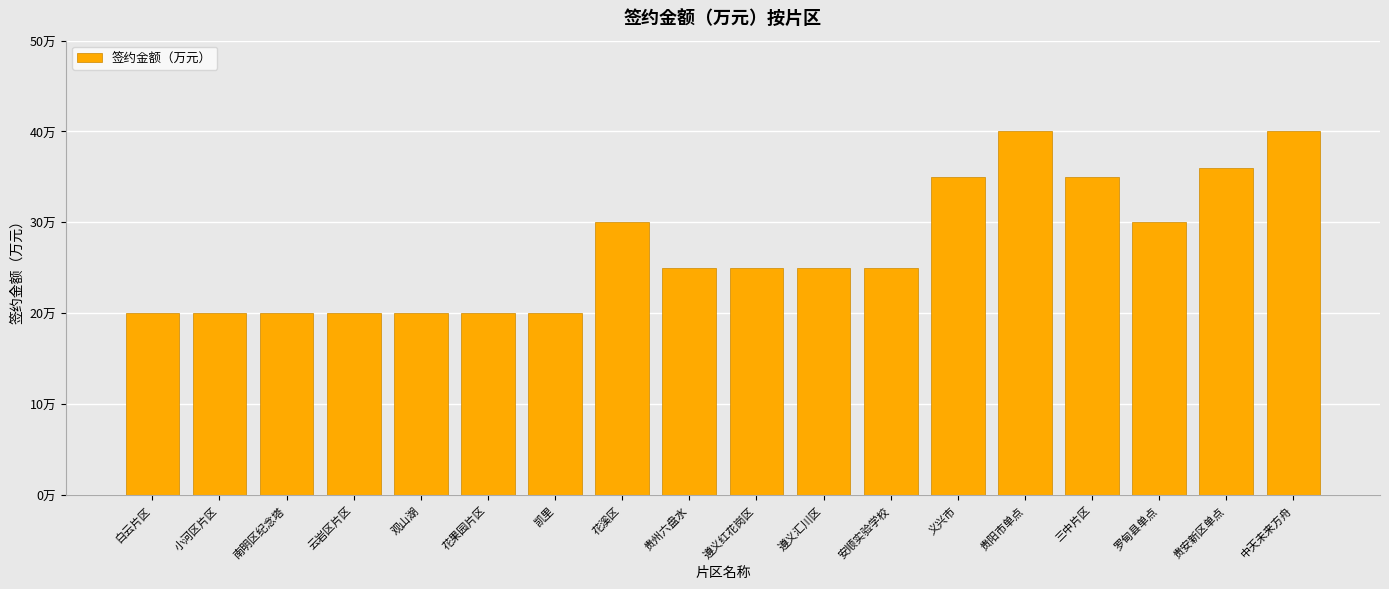

Which has a higher value, 遵义红花岗区 or 白云片区?

遵义红花岗区